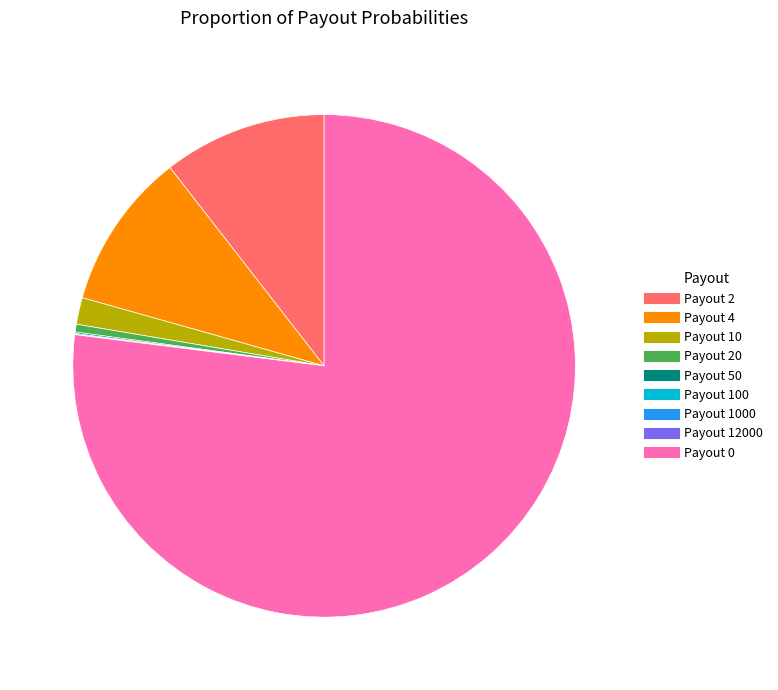

Is there a majority slice in this chart?

Yes